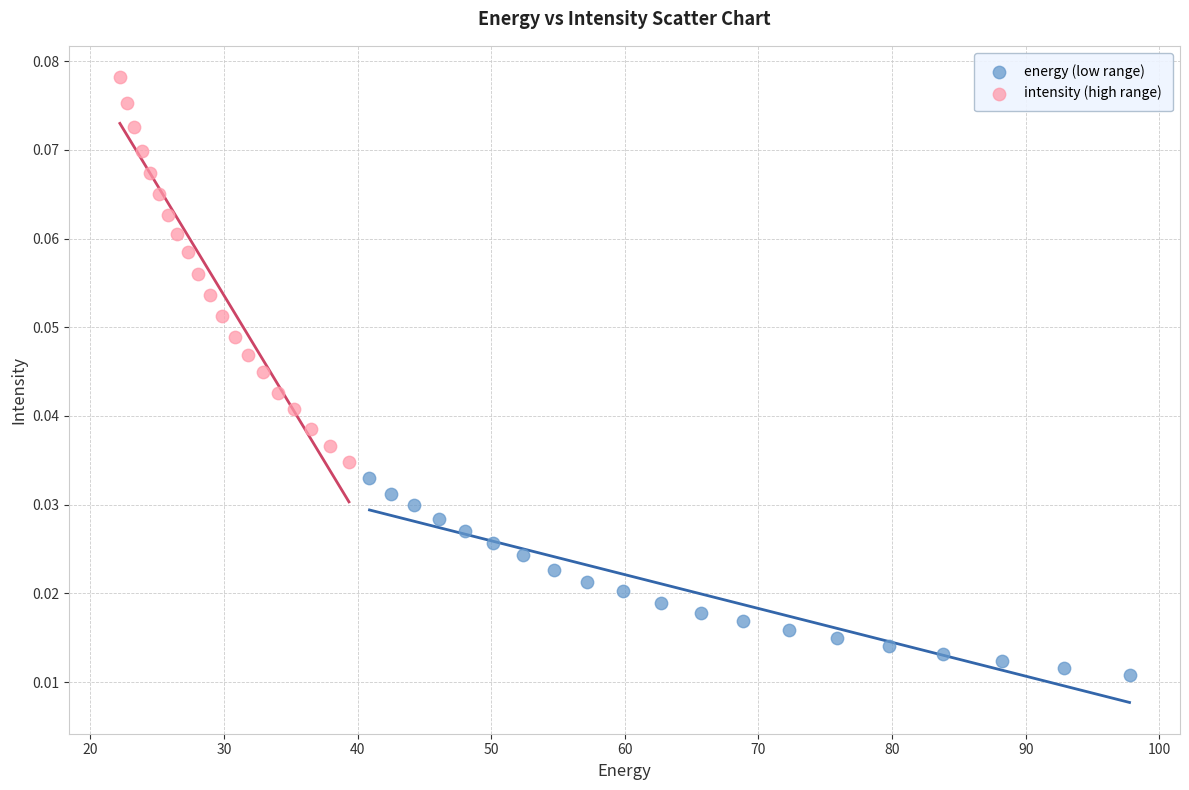

Which series contains the highest Y value?

intensity (high range)